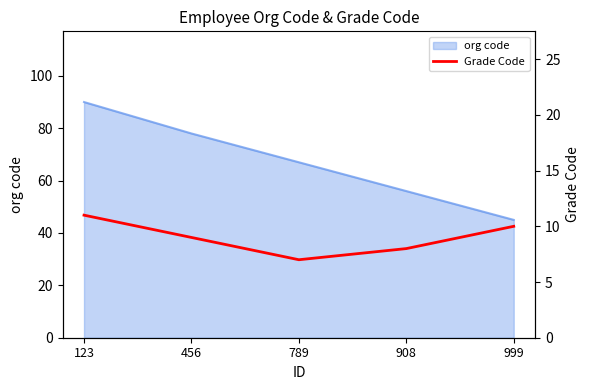

List the labels in order of org code value, largest first.

123, 456, 789, 908, 999